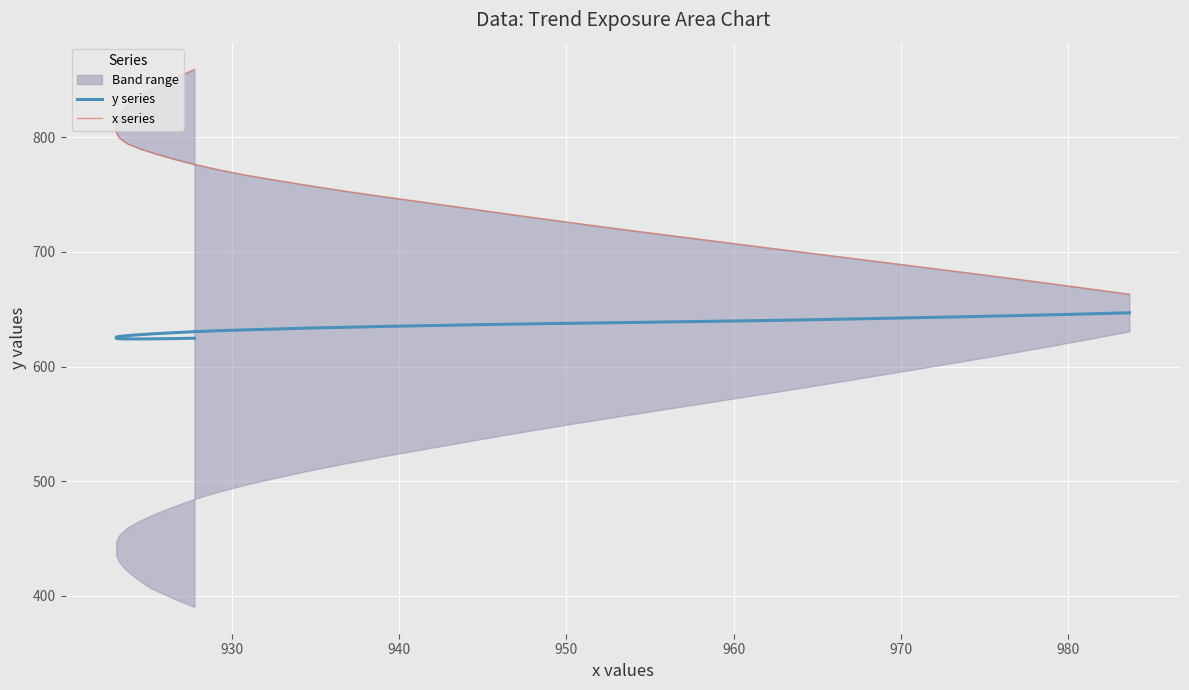

Which series has the largest total across all categories?

x series